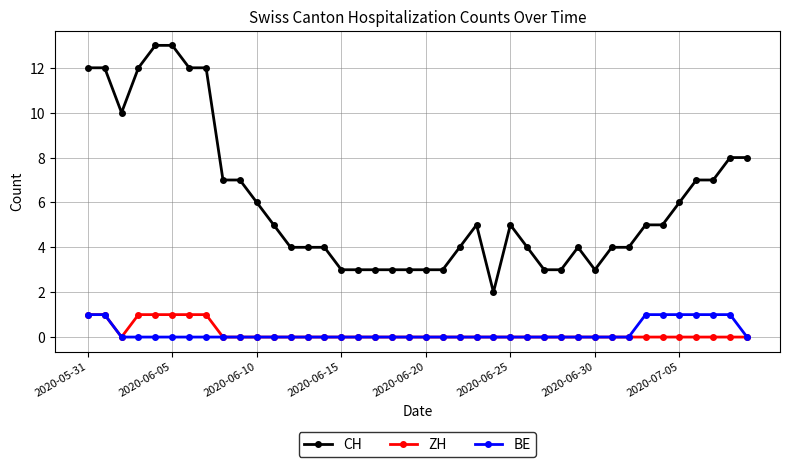

How many lines are shown in the chart?

3